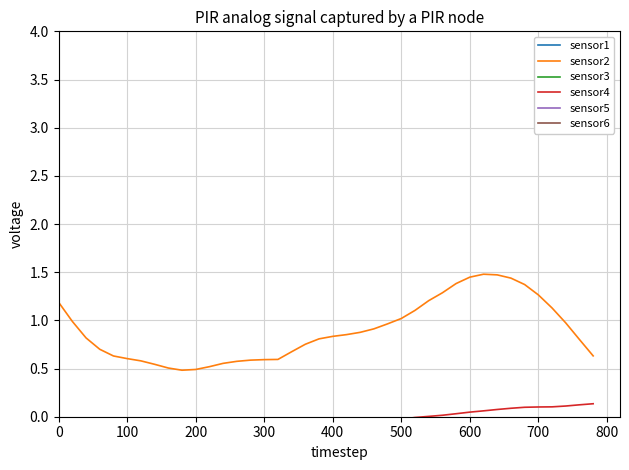

Reading left to right, transcribe all the data shown in this chart.

sensor1: -2.0	-1.7	-1.6	-1.5	-1.5	-1.5	-1.5	-1.5	-1.4	-1.4	-1.3	-1.2	-1.1	-1.1	-1.0	-1.0	-1.0	-0.9	-0.8	-0.7	-0.6	-0.6	-0.6	-0.5	-0.5	-0.4	-0.4	-0.4	-0.3	-0.4	-0.4	-0.6	-0.8	-1.0	-1.2	-1.4	-1.5	-1.7	-1.8	-1.9
sensor2: 1.2	1.0	0.8	0.7	0.6	0.6	0.6	0.5	0.5	0.5	0.5	0.5	0.6	0.6	0.6	0.6	0.6	0.7	0.8	0.8	0.8	0.9	0.9	0.9	1.0	1.0	1.1	1.2	1.3	1.4	1.4	1.5	1.5	1.4	1.4	1.3	1.1	1.0	0.8	0.6
sensor3: 8.3	8.9	9.4	9.7	9.7	9.5	9.4	9.4	9.4	9.4	9.4	9.4	9.3	9.3	9.3	9.4	9.4	9.4	9.5	9.6	9.6	9.7	9.7	9.7	9.7	9.7	9.7	9.7	9.7	9.7	9.7	9.6	9.6	9.6	9.6	9.6	9.7	9.7	9.8	9.8
sensor4: -0.2	-0.3	-0.3	-0.2	-0.2	-0.2	-0.2	-0.2	-0.2	-0.2	-0.2	-0.2	-0.1	-0.1	-0.1	-0.1	-0.1	-0.1	-0.1	-0.1	-0.1	-0.1	-0.1	-0.1	-0.0	-0.0	-0.0	0.0	0.0	0.0	0.0	0.1	0.1	0.1	0.1	0.1	0.1	0.1	0.1	0.1
sensor5: -0.9	-0.9	-0.8	-0.6	-0.5	-0.5	-0.5	-0.5	-0.5	-0.4	-0.4	-0.4	-0.3	-0.3	-0.3	-0.3	-0.3	-0.3	-0.3	-0.3	-0.3	-0.3	-0.3	-0.3	-0.3	-0.3	-0.3	-0.3	-0.3	-0.4	-0.4	-0.4	-0.4	-0.4	-0.4	-0.4	-0.3	-0.3	-0.3	-0.2
sensor6: -0.3	-0.3	-0.3	-0.2	-0.2	-0.1	-0.1	-0.1	-0.1	-0.0	-0.0	-0.0	-0.0	-0.0	-0.0	-0.0	-0.0	-0.1	-0.1	-0.1	-0.1	-0.1	-0.2	-0.2	-0.2	-0.2	-0.2	-0.2	-0.3	-0.3	-0.3	-0.3	-0.3	-0.3	-0.3	-0.3	-0.3	-0.2	-0.2	-0.1